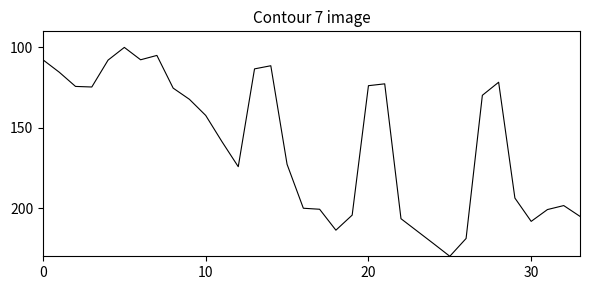

What is the difference between the maximum and minimum values?

130.0